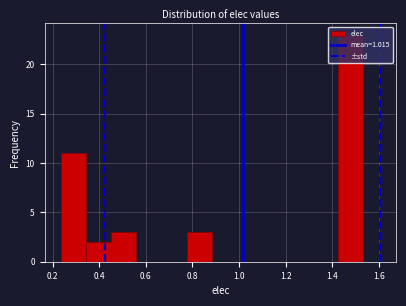

Reading left to right, transcribe this chart: for each bar, give the range it covers on the x-axis and its height. Neither the bar edges nor the heights are printed on the chart, so give them approximately, as read against the axes.

0.24 to 0.34: 11
0.34 to 0.46: 2
0.46 to 0.56: 3
0.56 to 0.66: 0
0.66 to 0.78: 0
0.78 to 0.88: 3
0.88 to 1.00: 0
1.00 to 1.10: 0
1.10 to 1.20: 0
1.20 to 1.32: 0
1.32 to 1.42: 0
1.42 to 1.54: 23